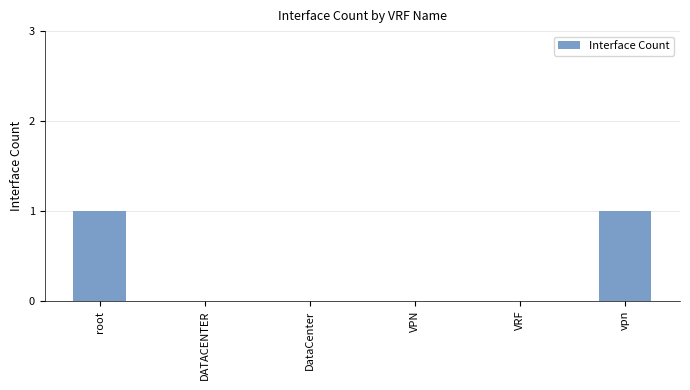

Between vpn and DataCenter, which is larger?

vpn